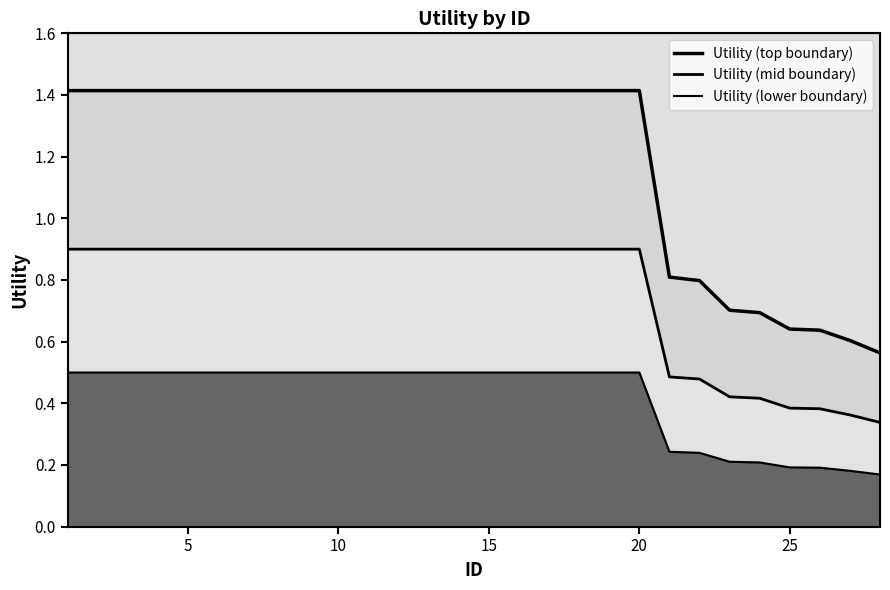

What are all the series names shown in the legend?

Utility (top boundary), Utility (mid boundary), Utility (lower boundary)